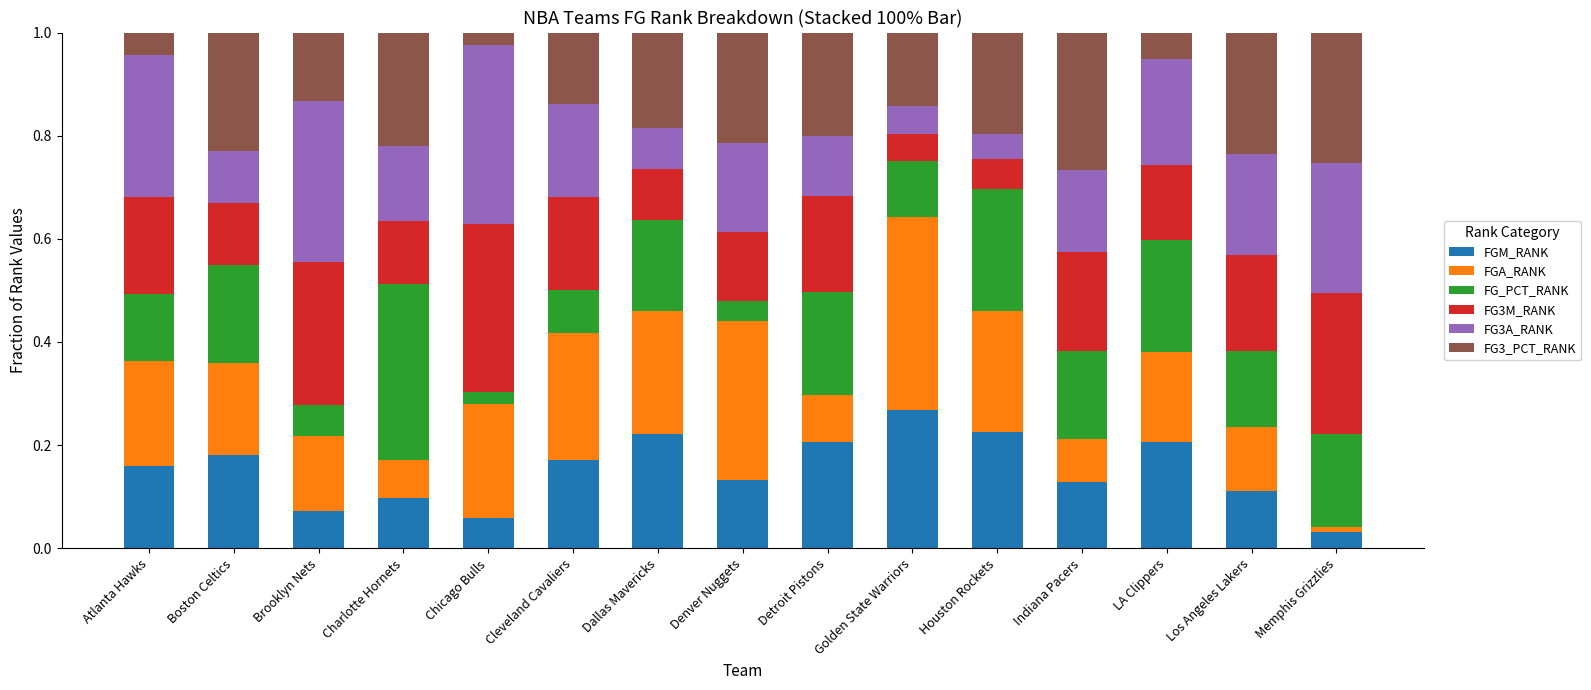

Is it true that FGM_RANK equals 0.4 at LA Clippers?

False